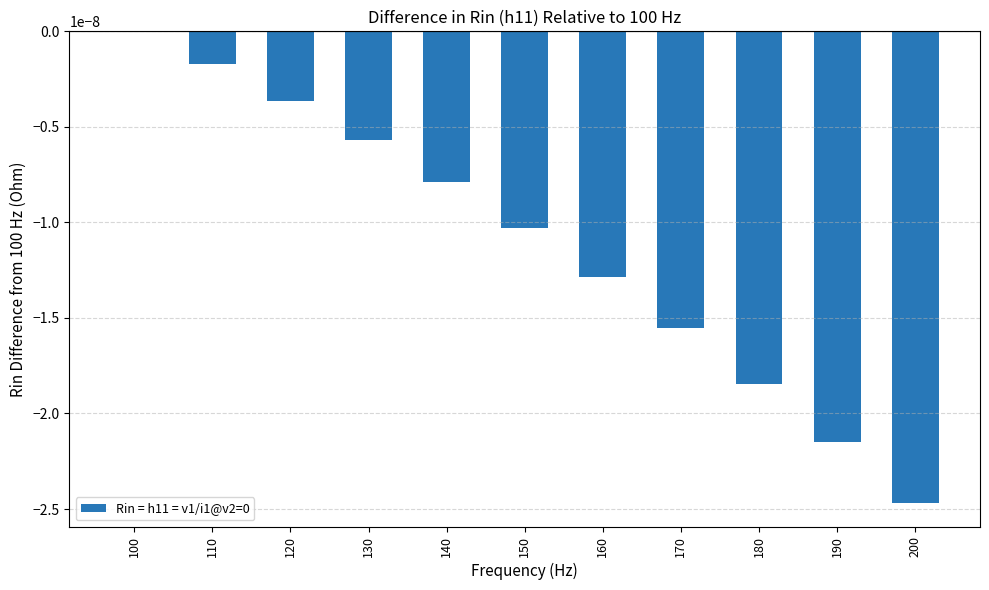

Is it true that the value at 110 is -0.0?

True